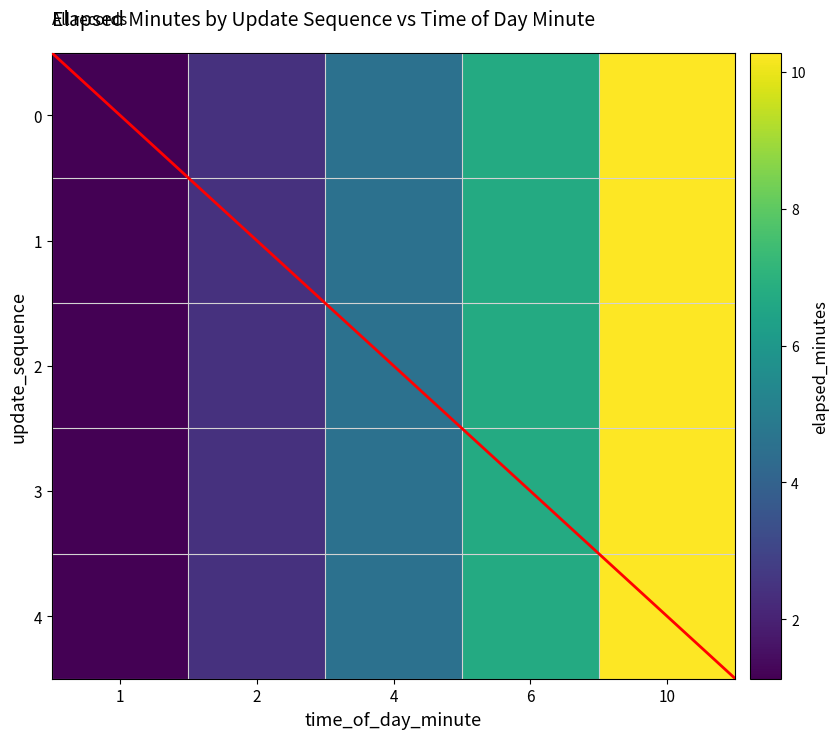

What is the difference between the maximum and second lowest values in the 1 series?

7.8